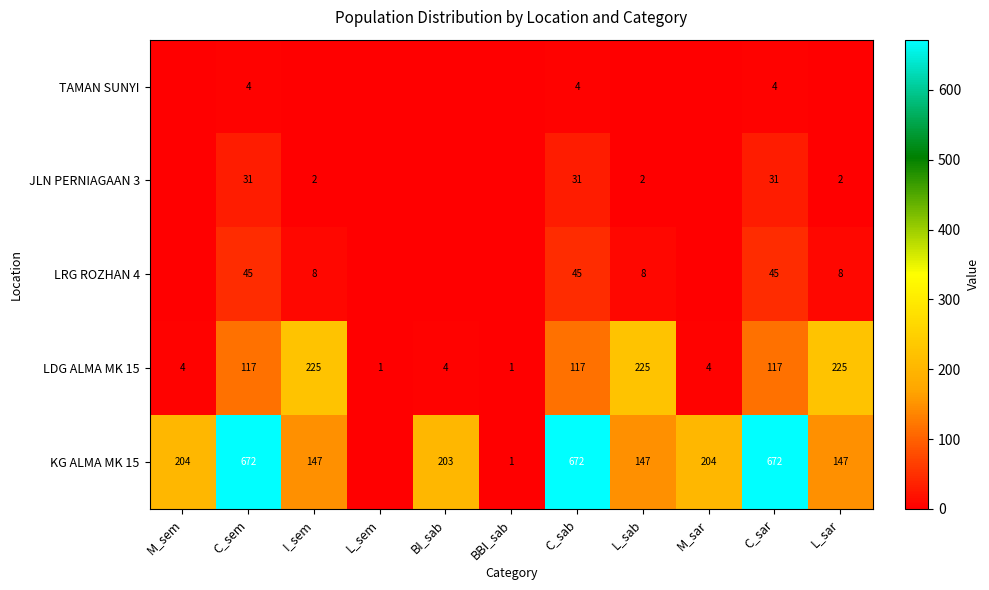

The value of JLN PERNIAGAAN 3 at L_sar is 3. True or false?

False